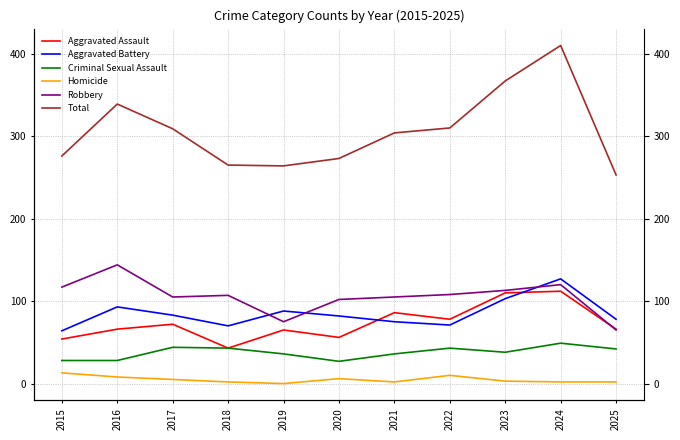

Count the number of categories in the chart.

11